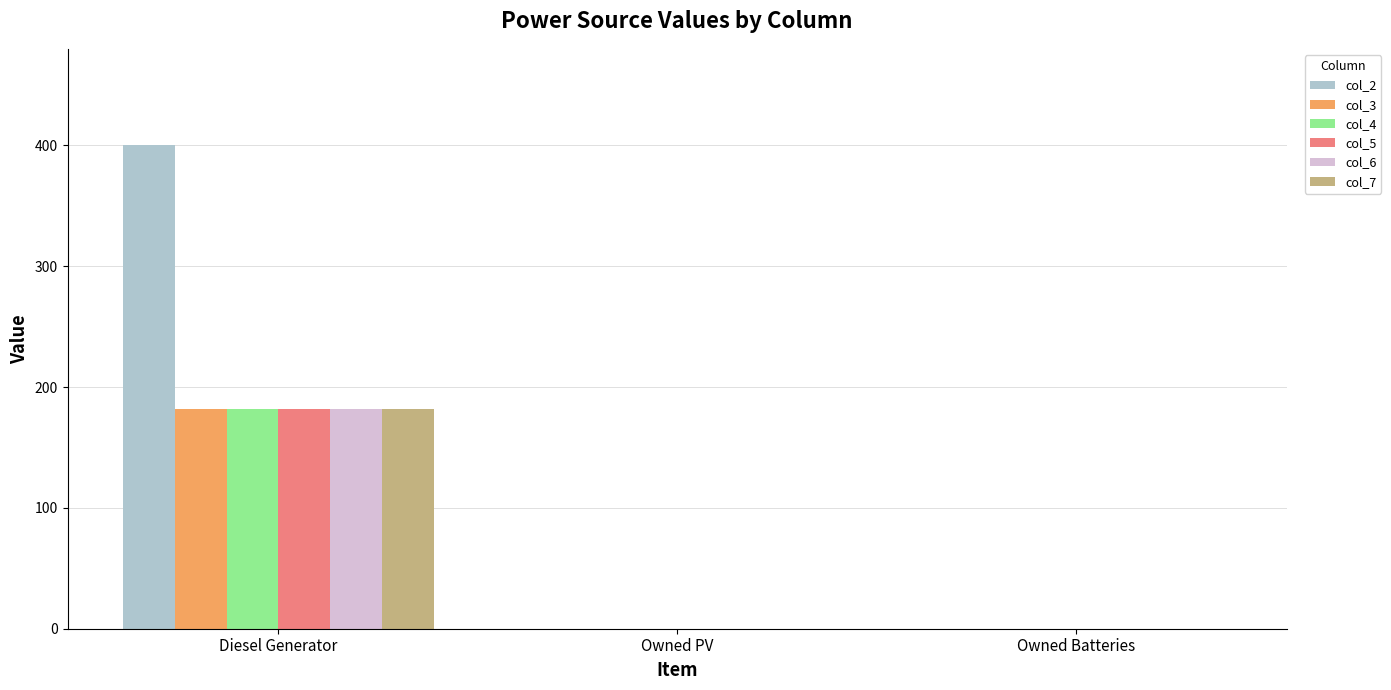

Which series has the largest total across all categories?

col_2